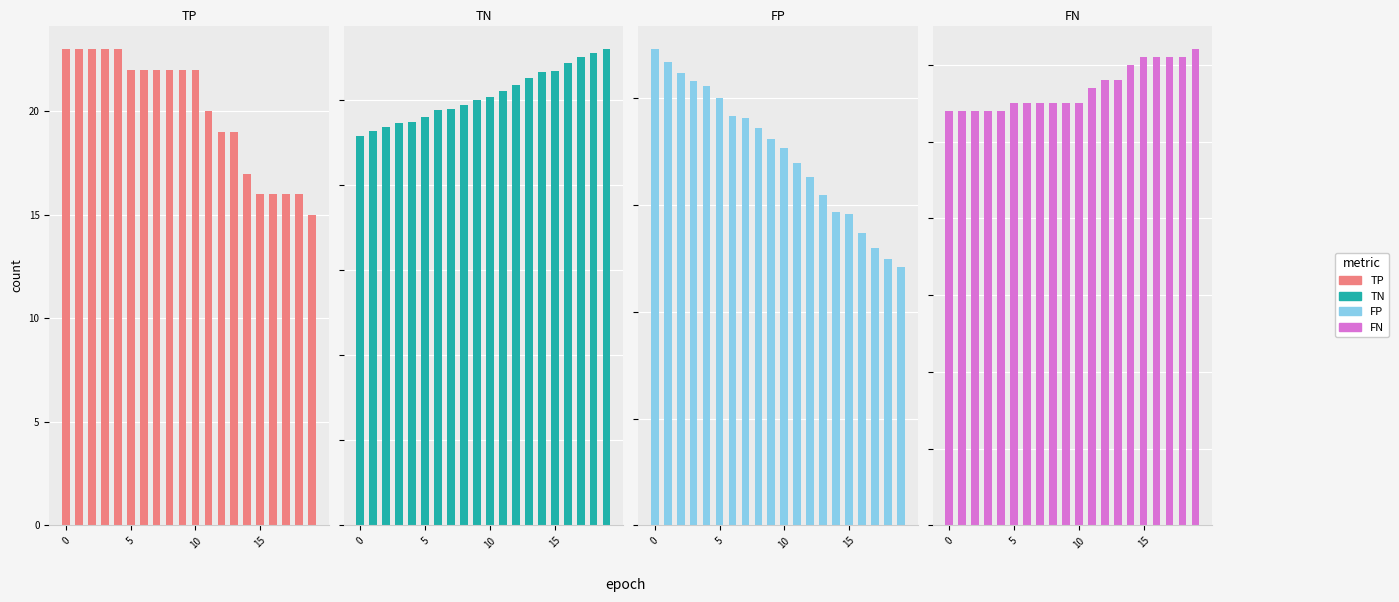

Which series has the largest range (max minus min)?

TN